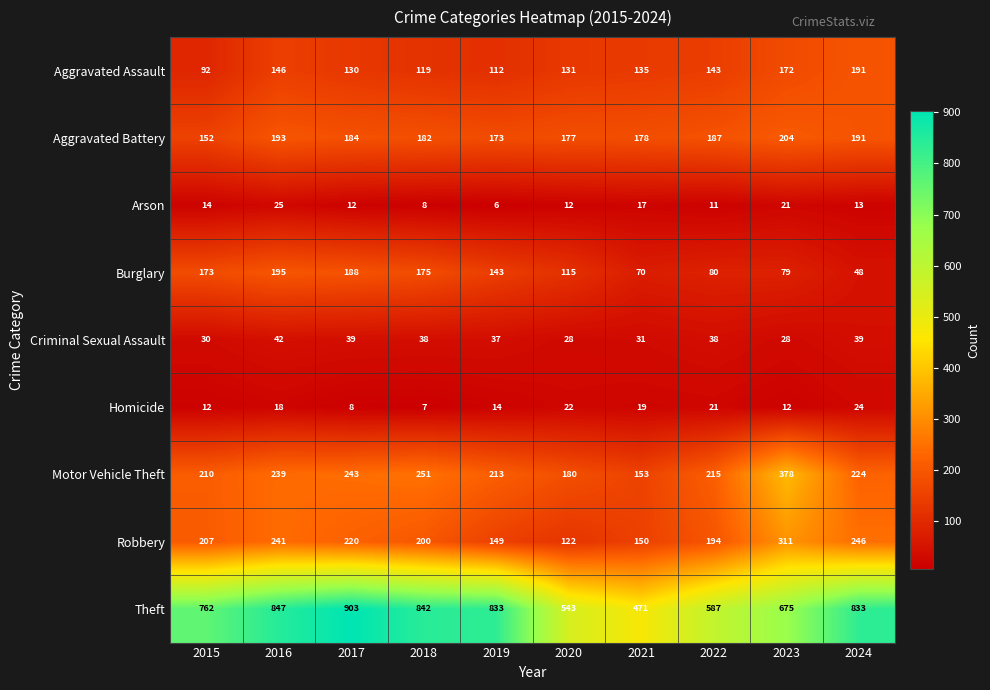

What is the sum of the Motor Vehicle Theft values at 2017 and 2021?

396